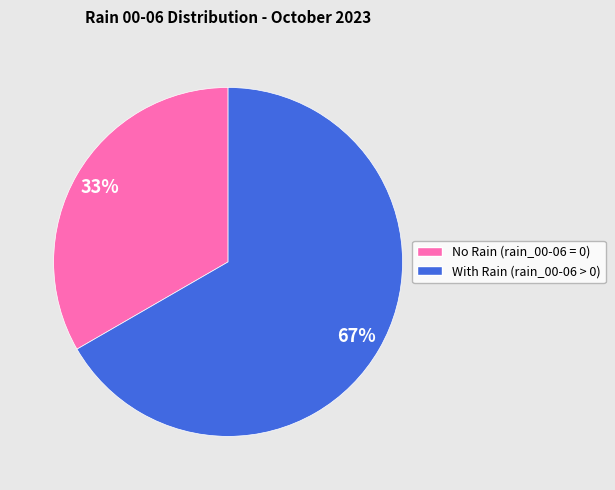

To the nearest percent, what is the average slice percentage?

50%